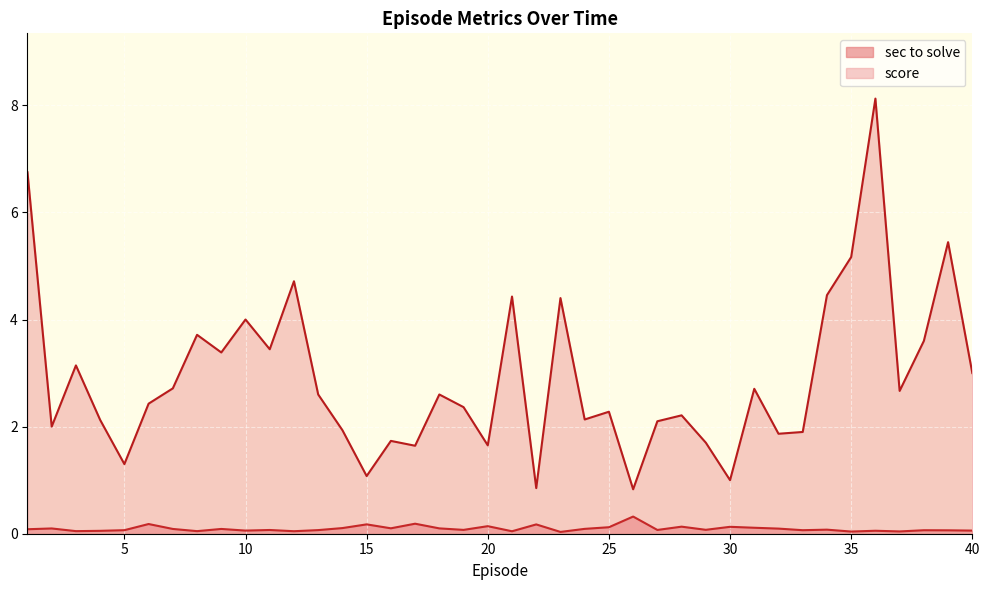

Rank the series by their maximum value, from lowest to highest.

sec to solve, score